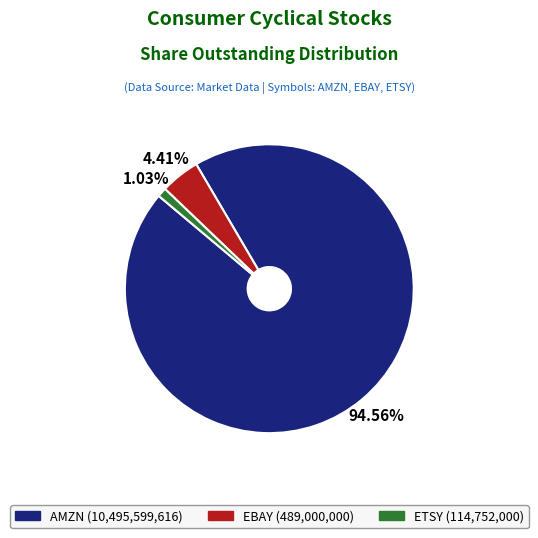

What is the smallest slice in the pie chart?

ETSY